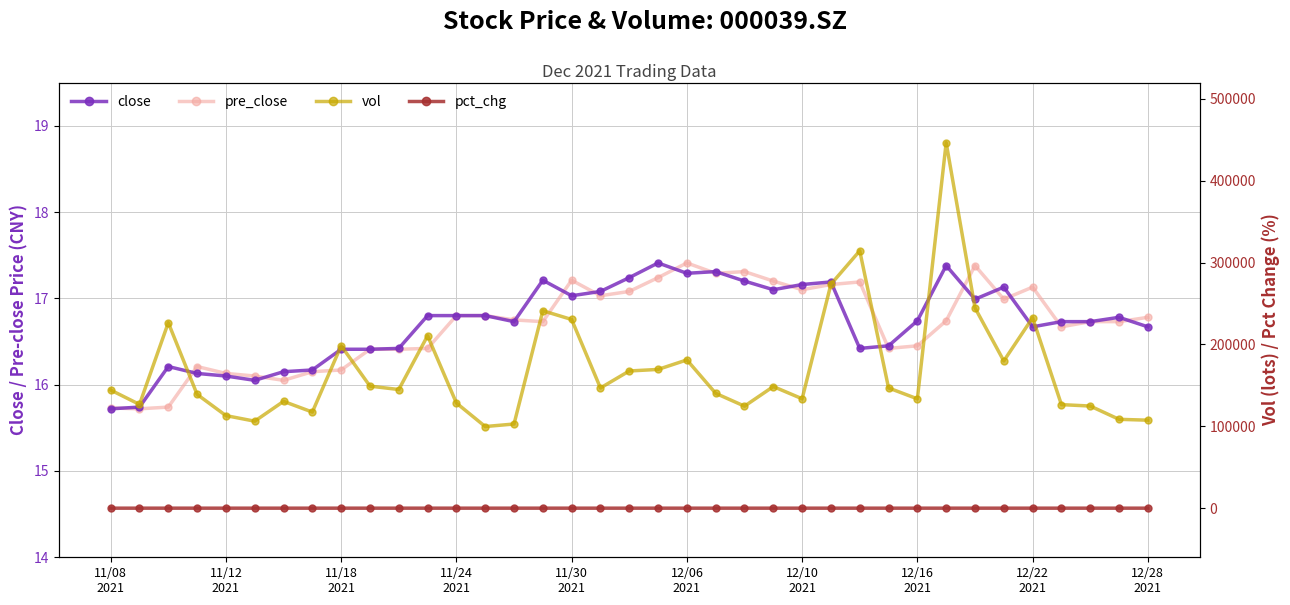

What is the lowest value of the vol series?

99733.0